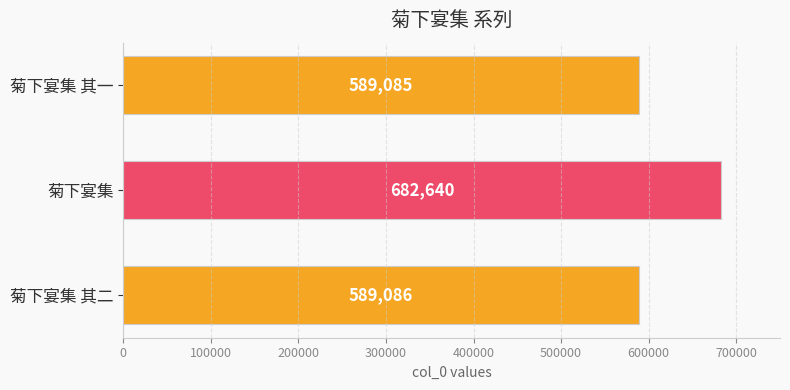

What is the maximum value shown in the chart?

682640